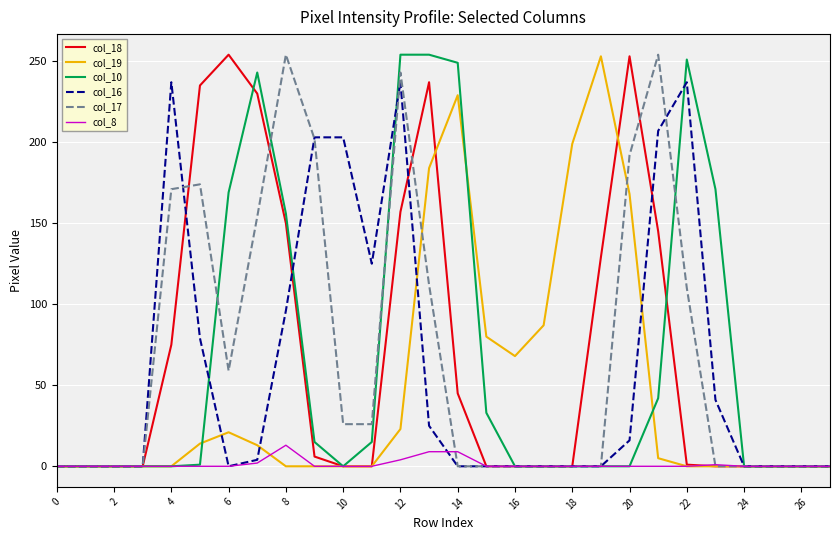

What is the maximum value shown in the chart?

254